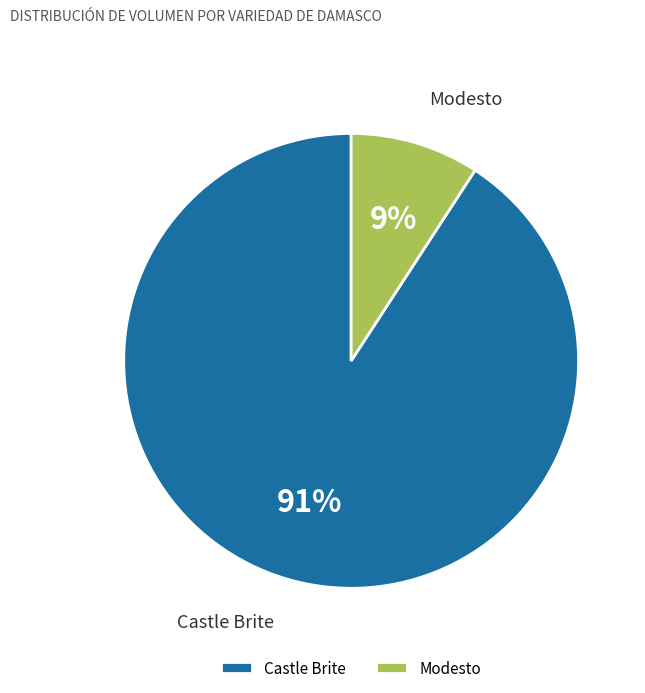

Between Modesto and Castle Brite, which is larger?

Castle Brite